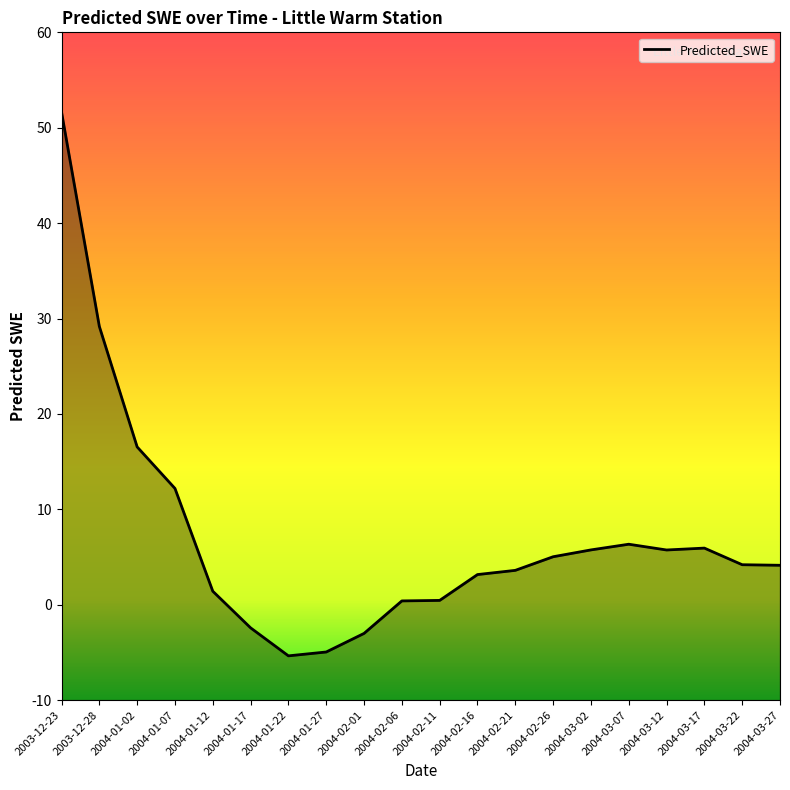

What is the average value?

7.0